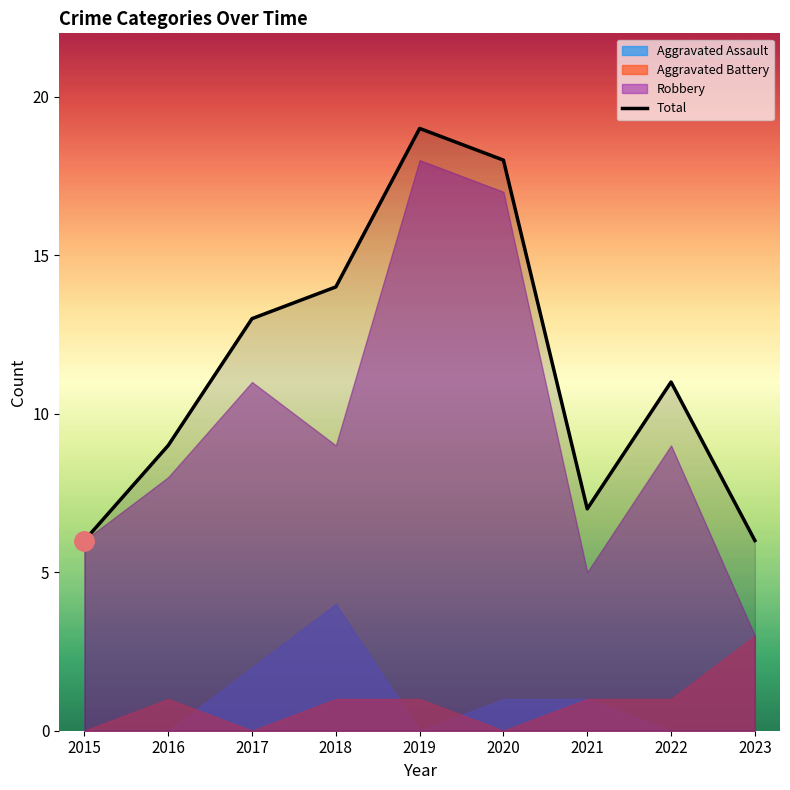

How many values are below 11?

4